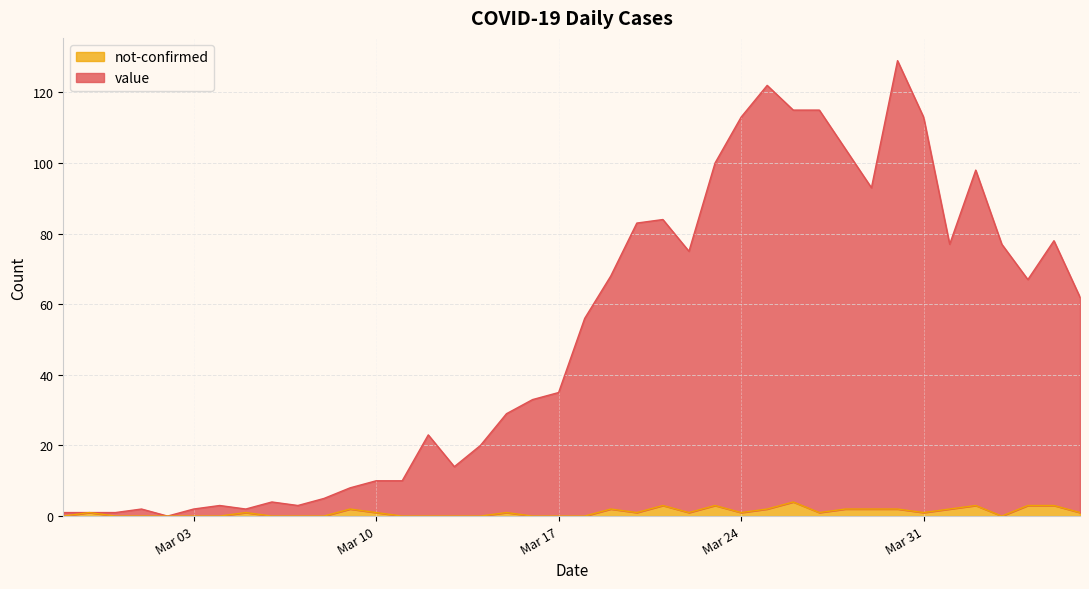

Count the not-confirmed values in the range 0 to 2.

34